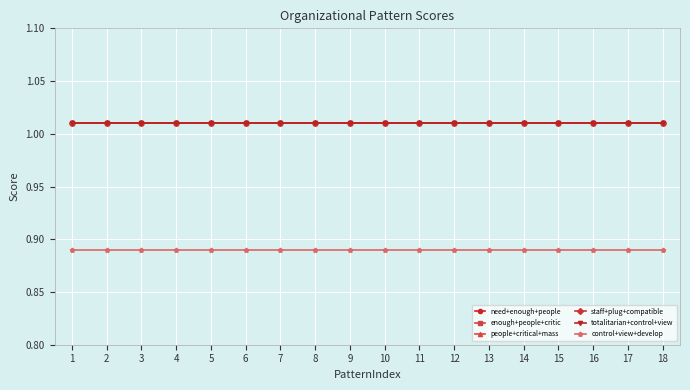

What is the value of the control+view+develop point at the 7th from the left?

0.9